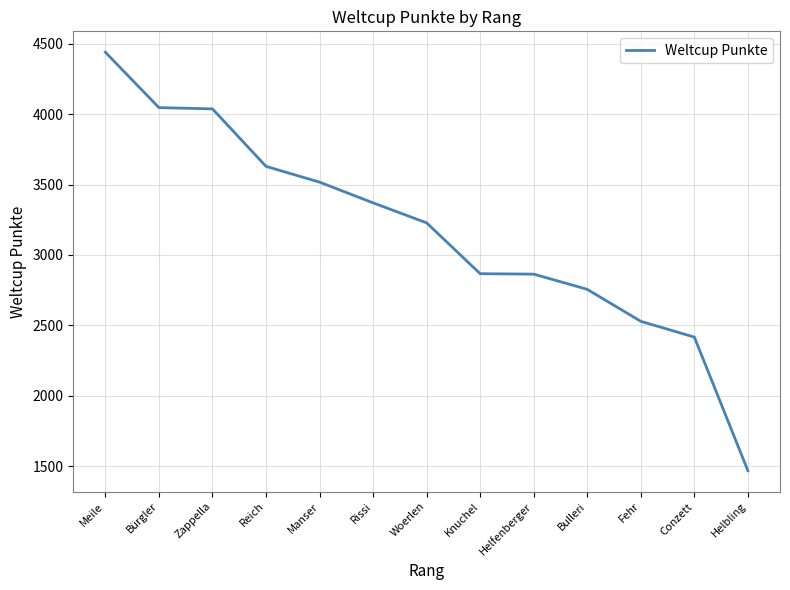

Read the value at Bürgler, to the nearest 100.

4000